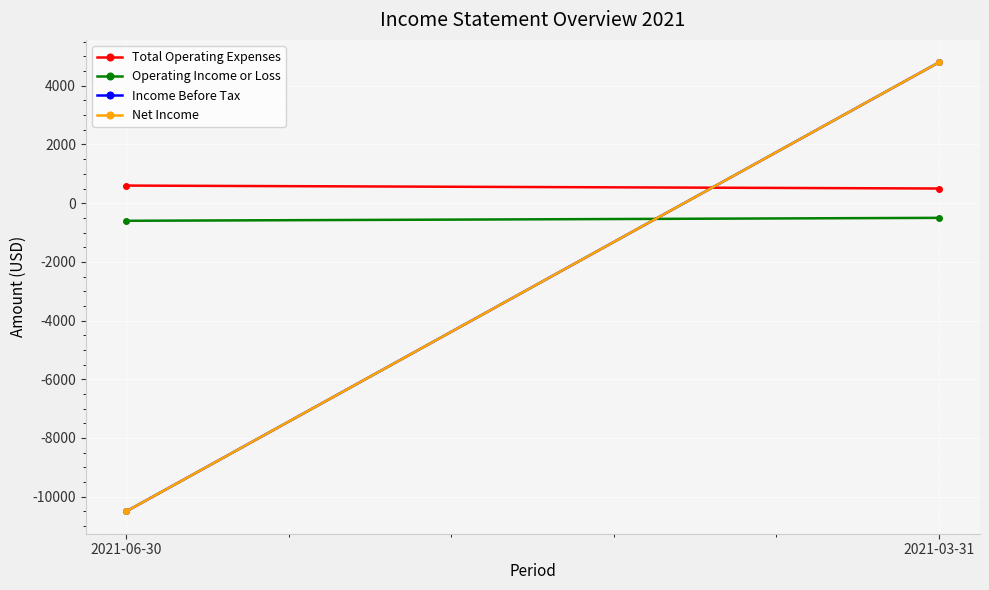

Is it true that Total Operating Expenses equals 388 at 2021-06-30?

False